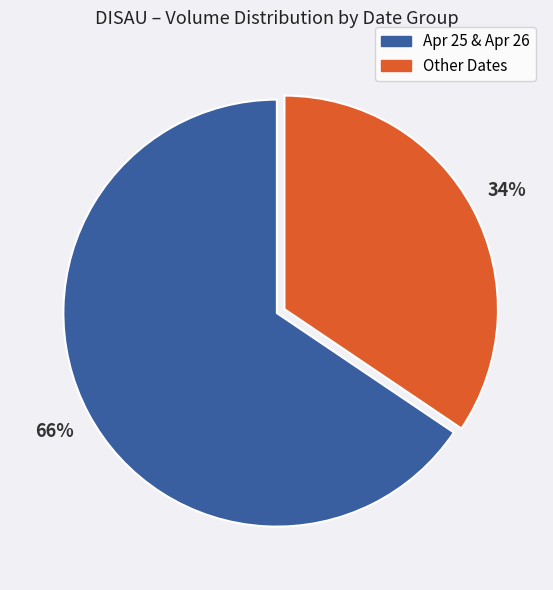

To the nearest percent, what is the average slice percentage?

50%